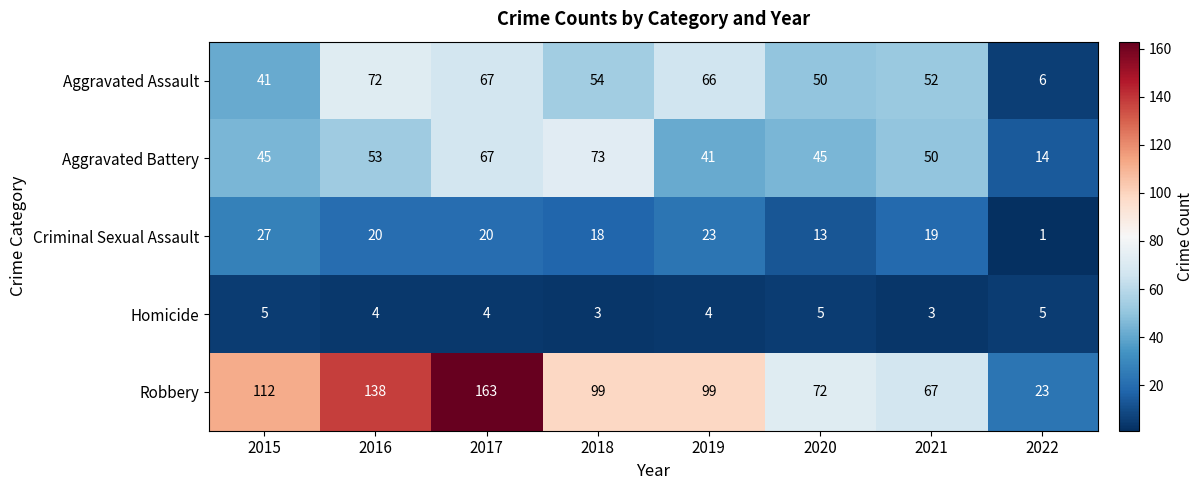

At which category is the sum across all series the highest?

2017